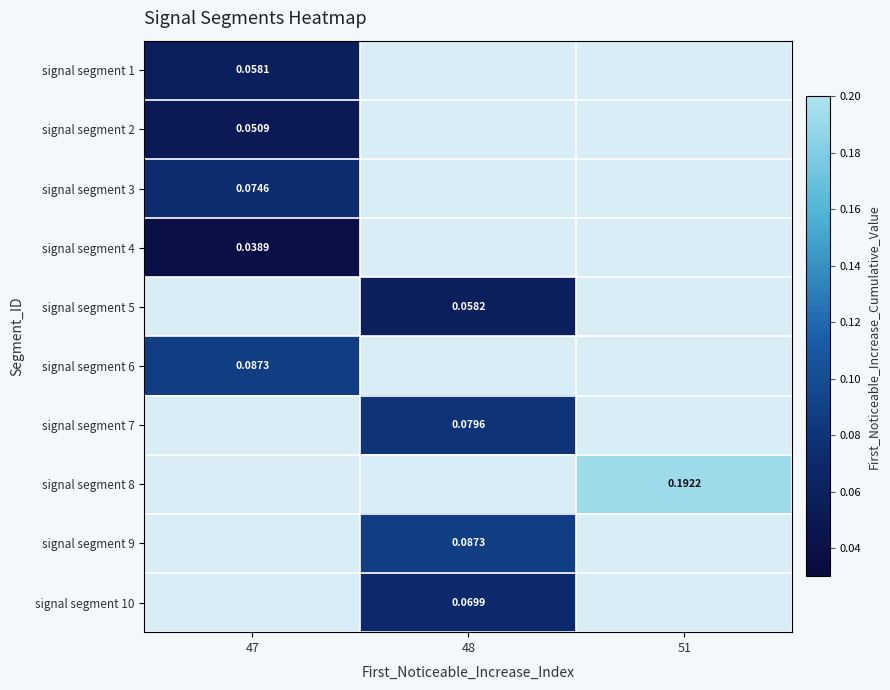

How many positive values does the signal segment 10 series have?

1